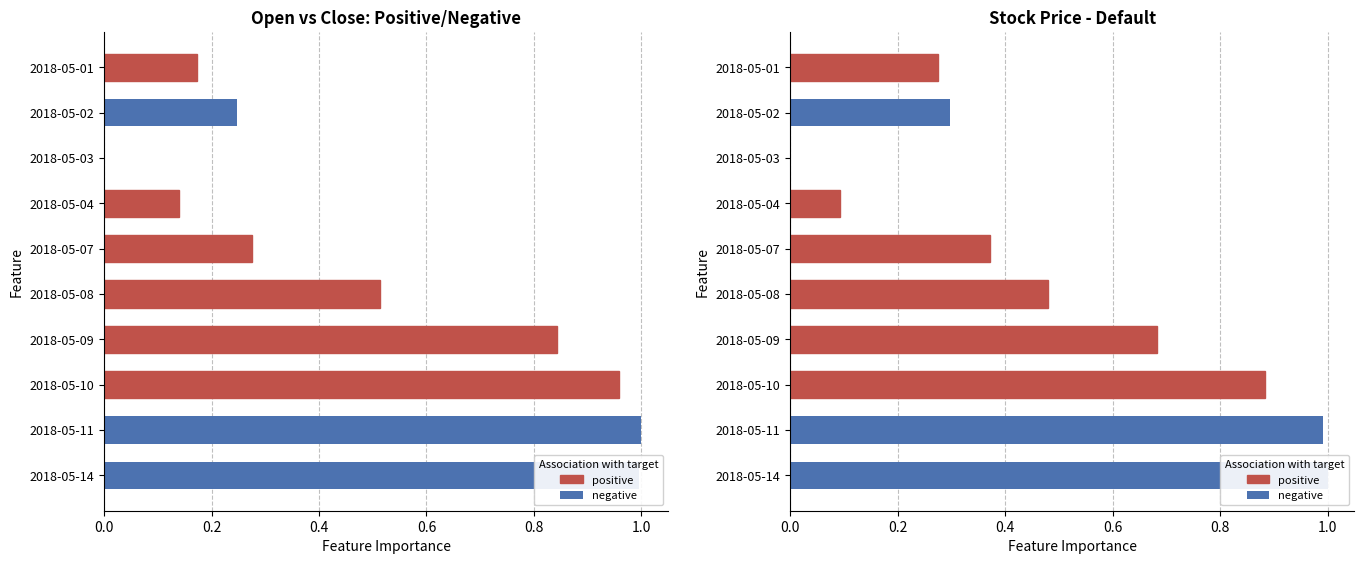

Does the chart contain stacked bars?

No